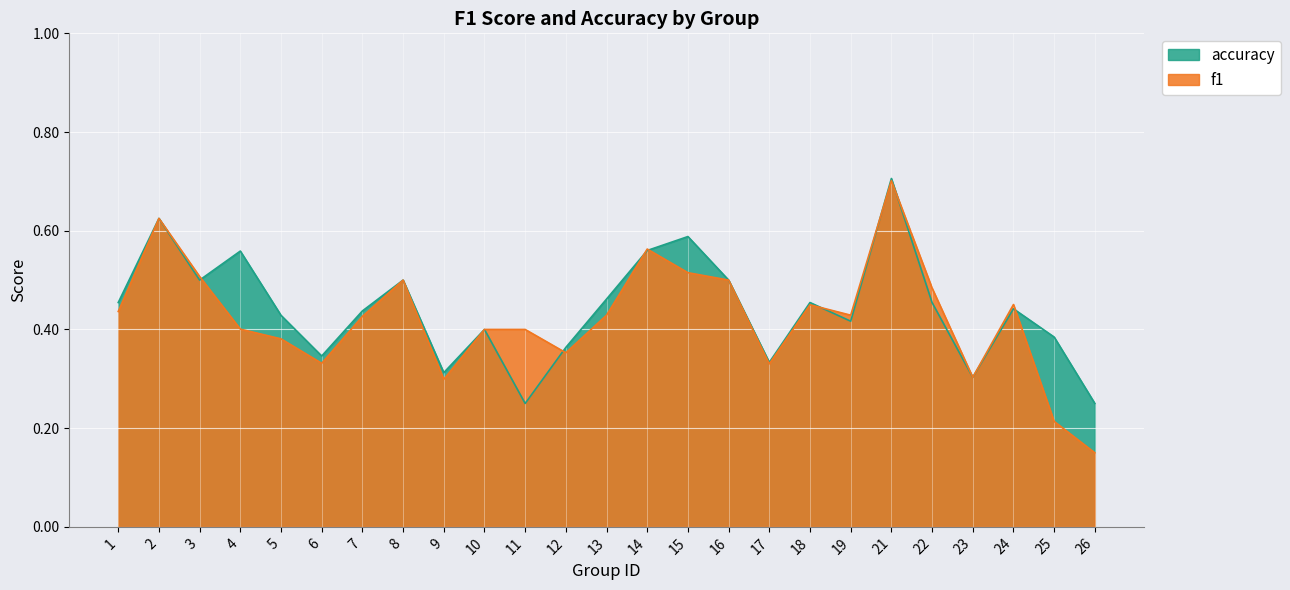

At how many categories does at least one series exceed 0?

25